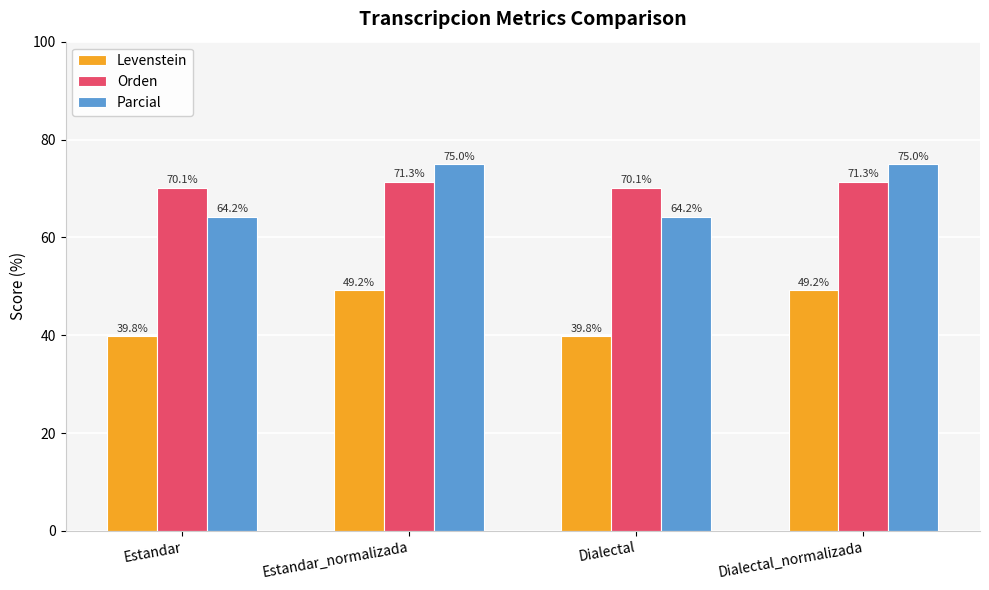

What is the smallest value displayed?

39.8